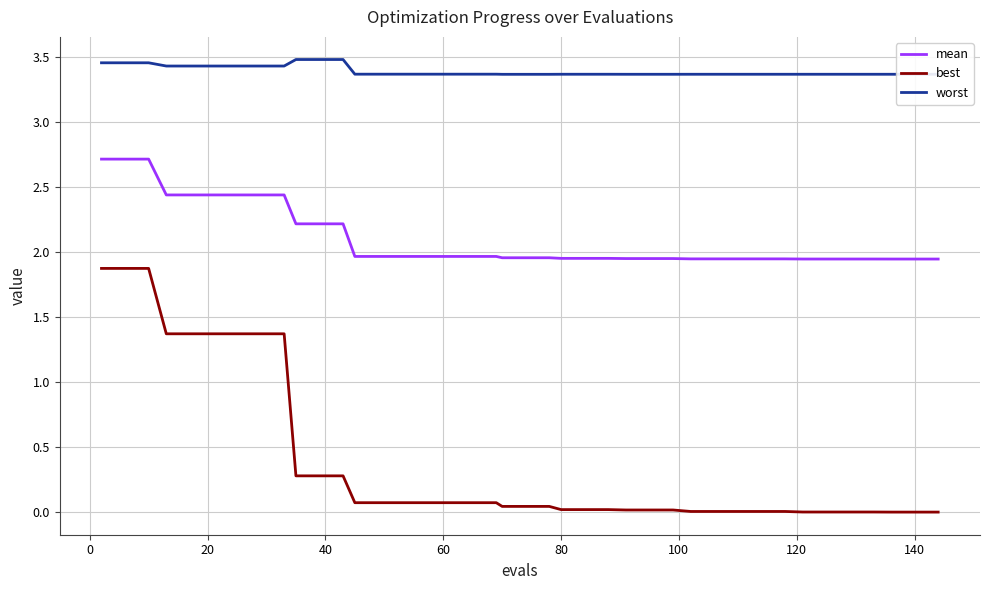

List the series in order of their peak value, lowest first.

best, mean, worst